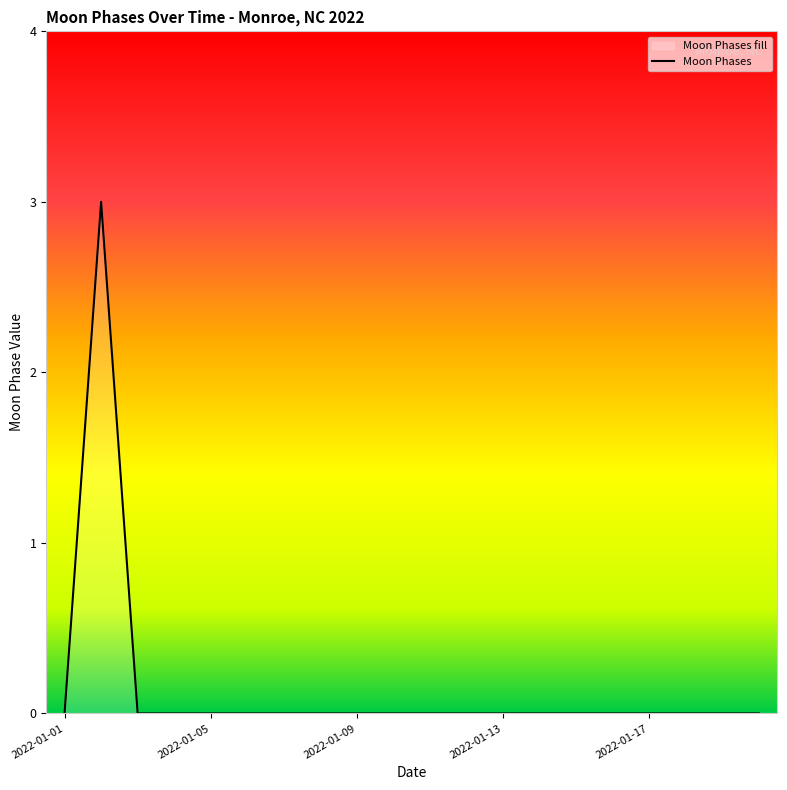

Between 2022-01-17 and 2022-01-18, which is larger?

2022-01-17